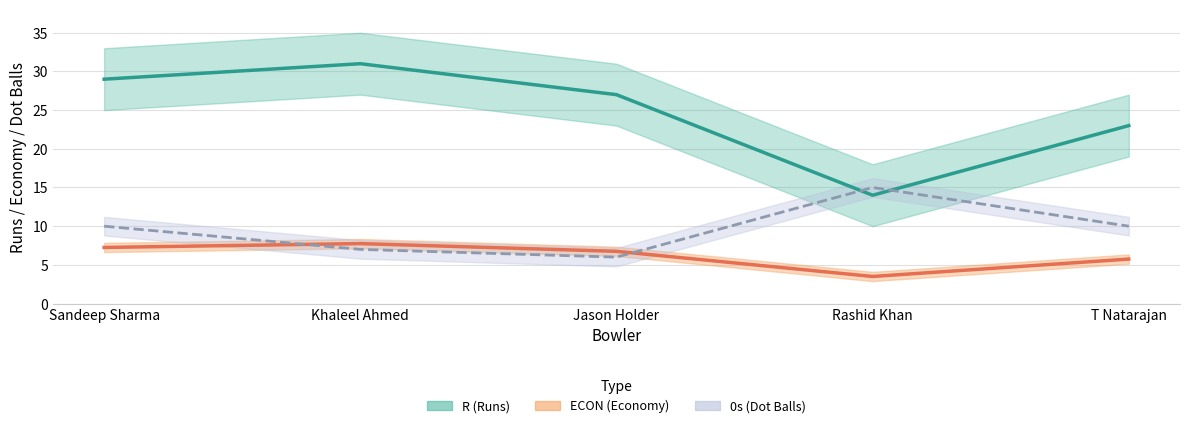

List the labels in order of R value, largest first.

Khaleel Ahmed, Sandeep Sharma, Jason Holder, T Natarajan, Rashid Khan